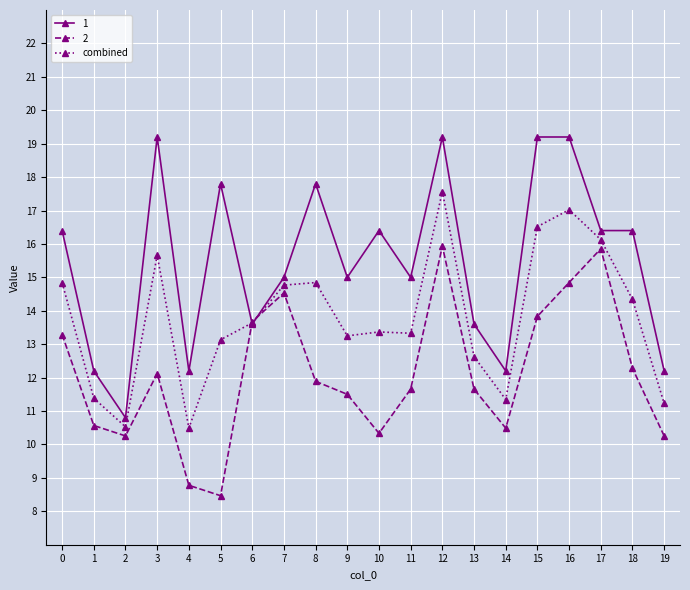

Rank the series by their average value, from lowest to highest.

2, combined, 1